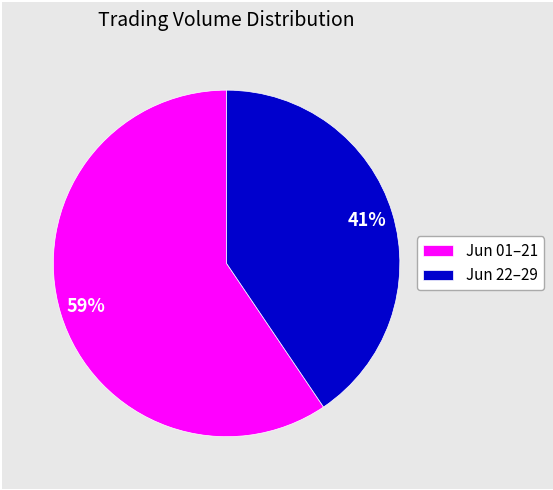

What is the largest slice in the pie chart?

Jun 01–21